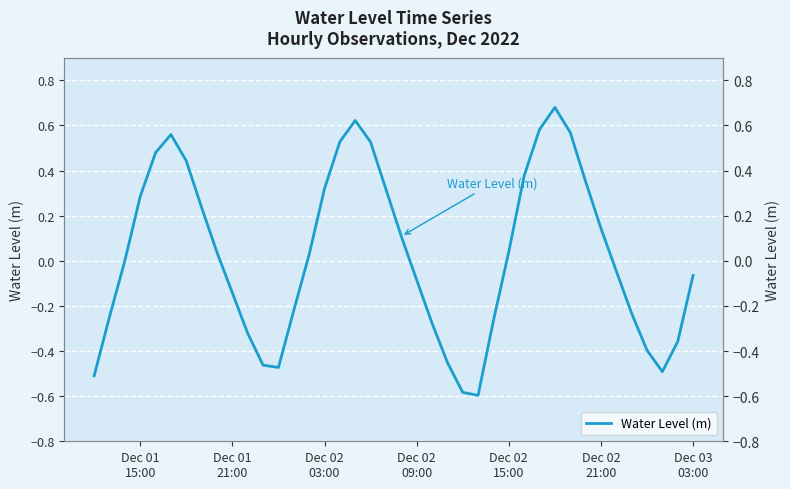

How many interior local peaks (higher than both neighbors) does the data have?

3